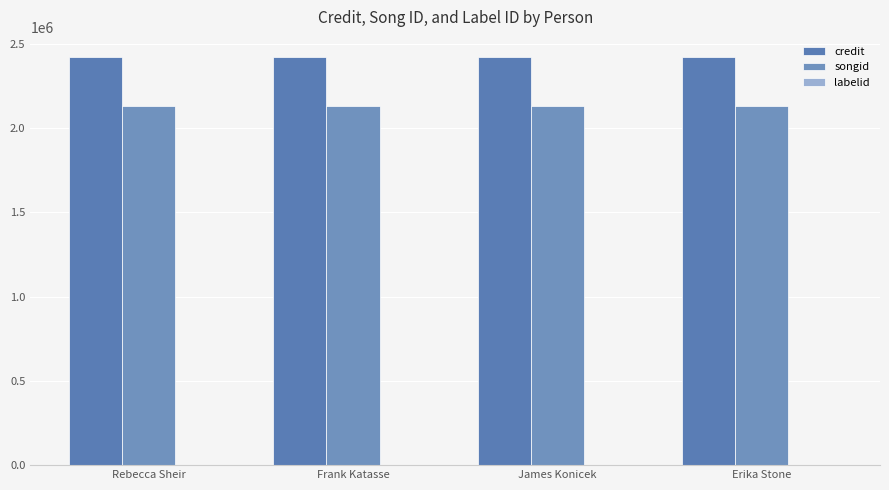

Which series has the widest spread of values?

credit